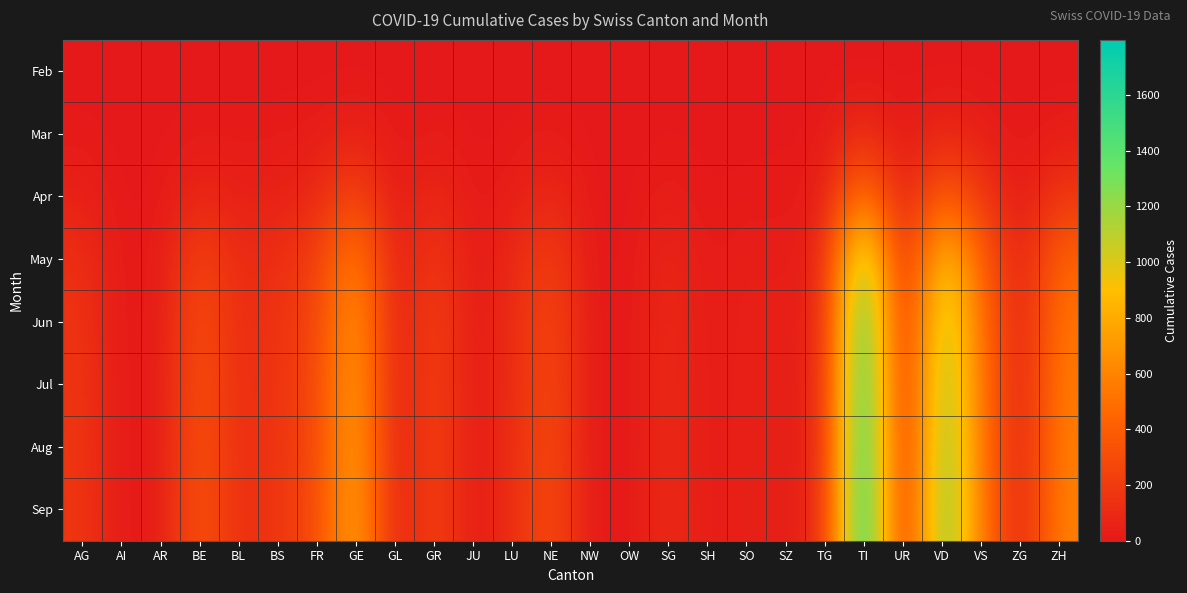

Which label corresponds to the smallest value in the chart?

AG